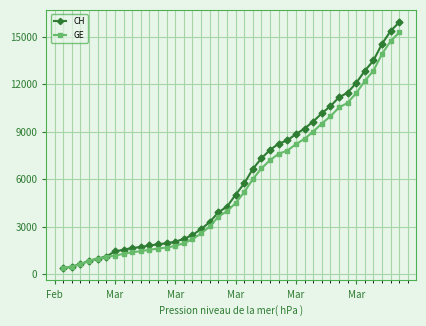

What is the value of the CH point at the 7th from the left?

1436